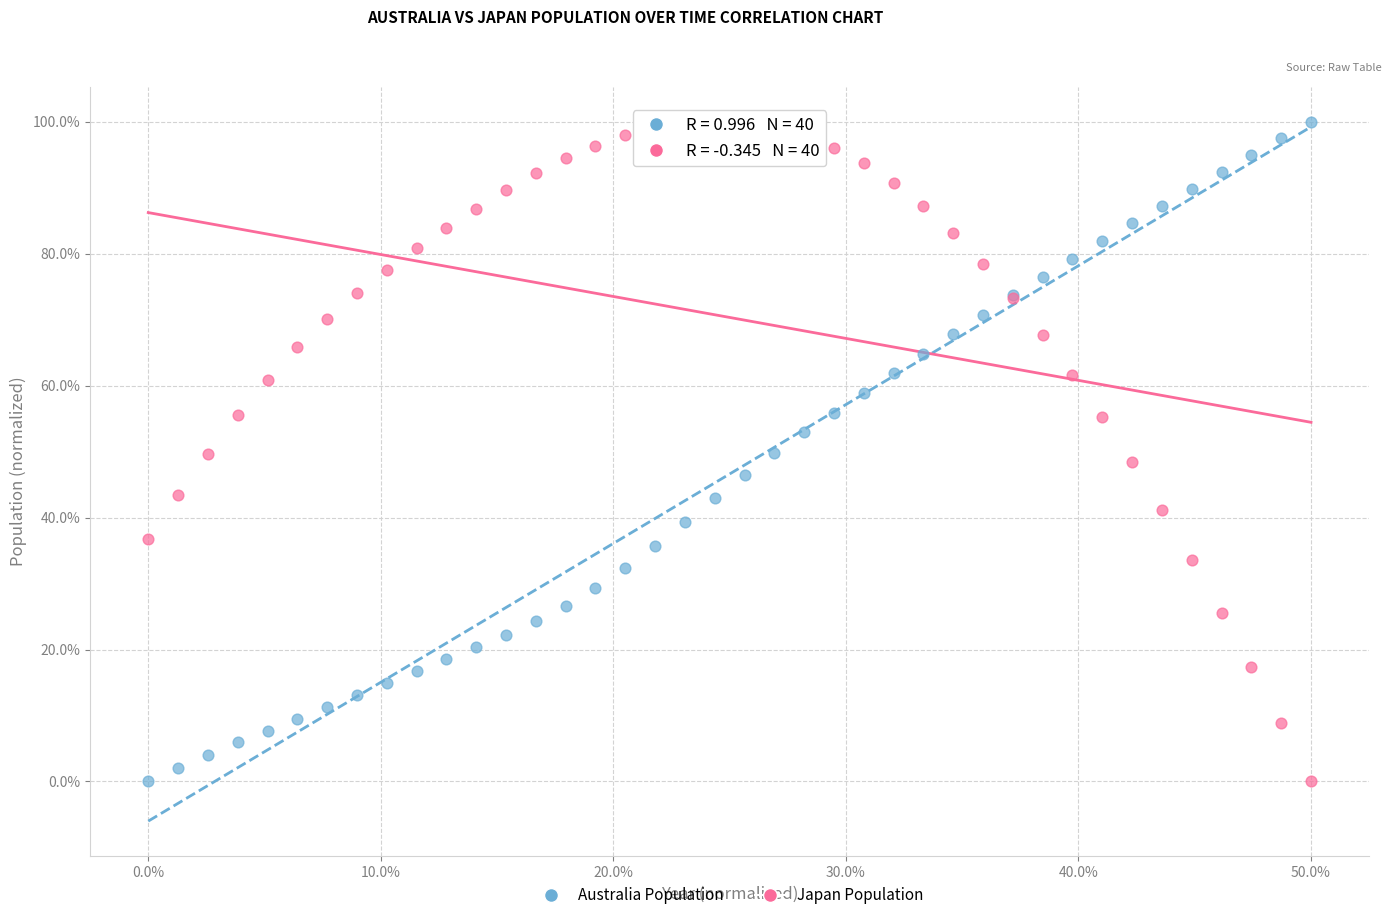

What is the X range (max minus min) for the scatter plot?

50.0